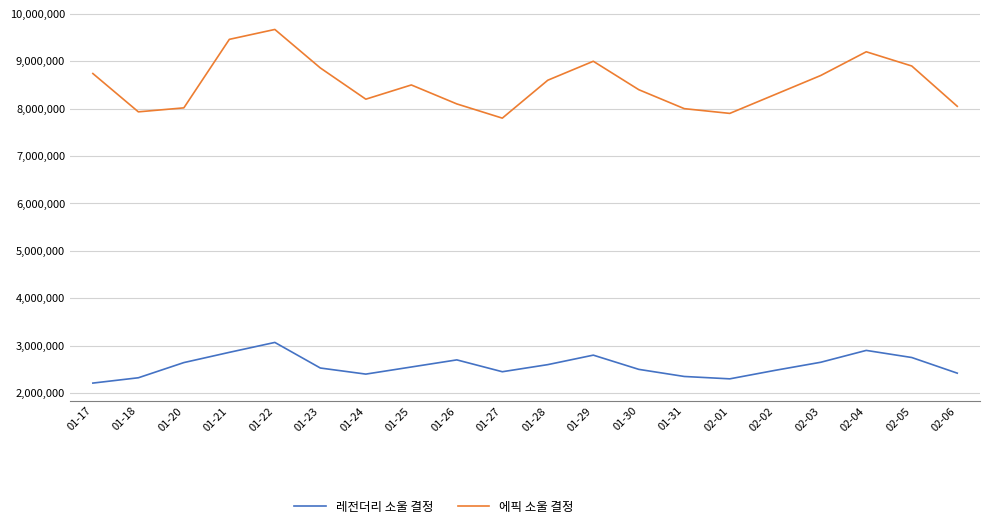

True or false: 레전더리 소울 결정 and 에픽 소울 결정 intersect in this chart.

False